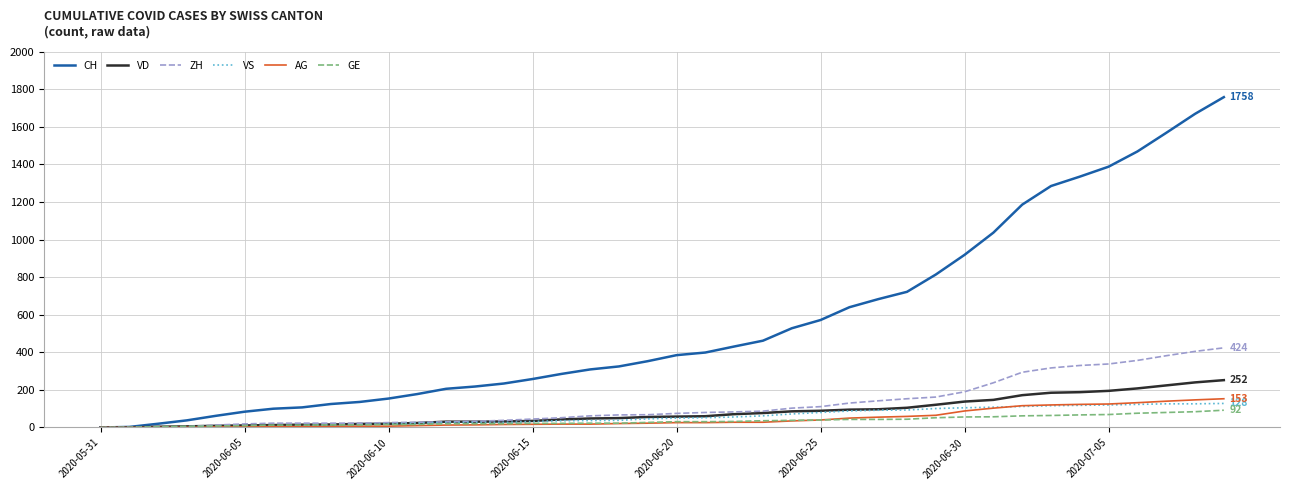

What is the highest value of the VD series?

252